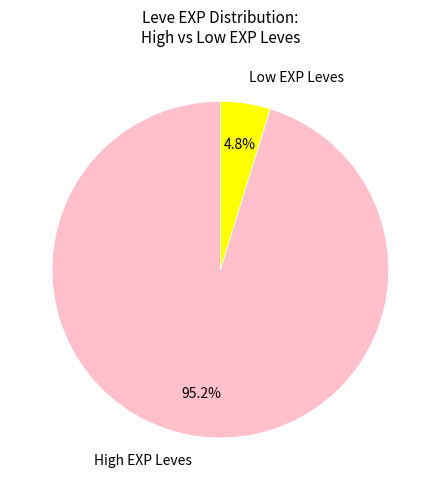

Is there a majority slice in this chart?

Yes